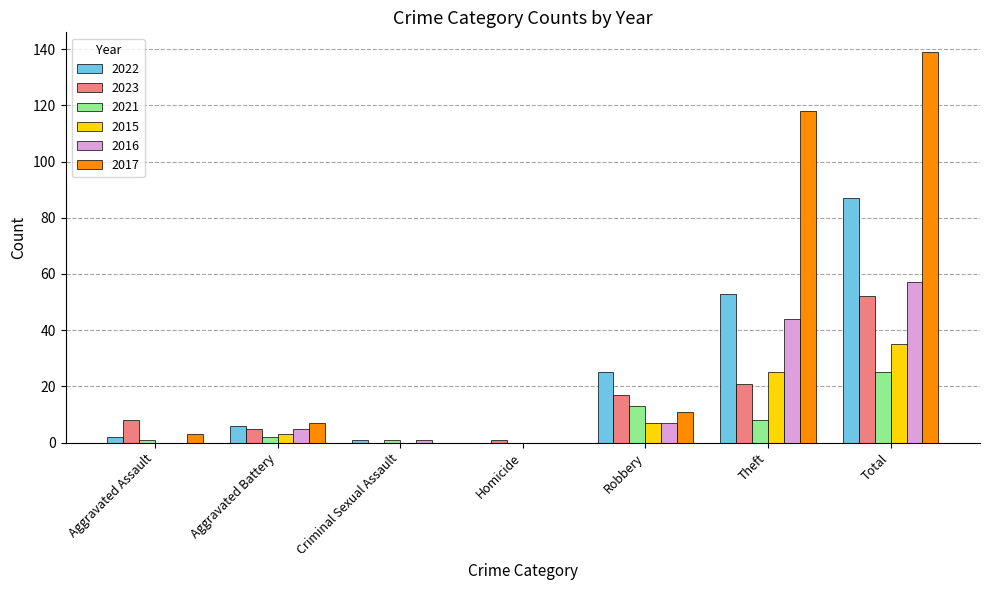

Are the bars horizontal?

No